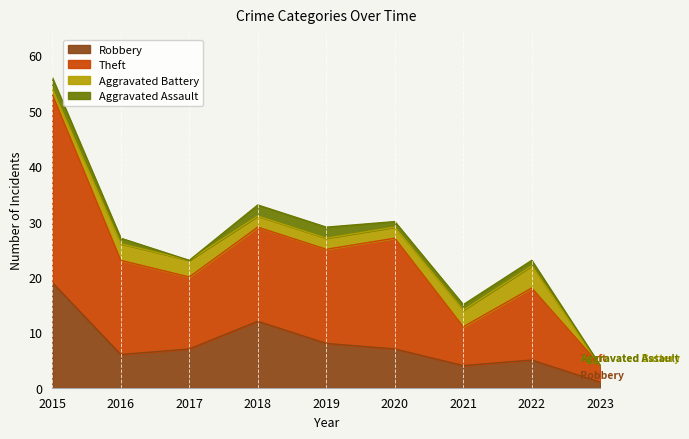

How many lines are shown in the chart?

4